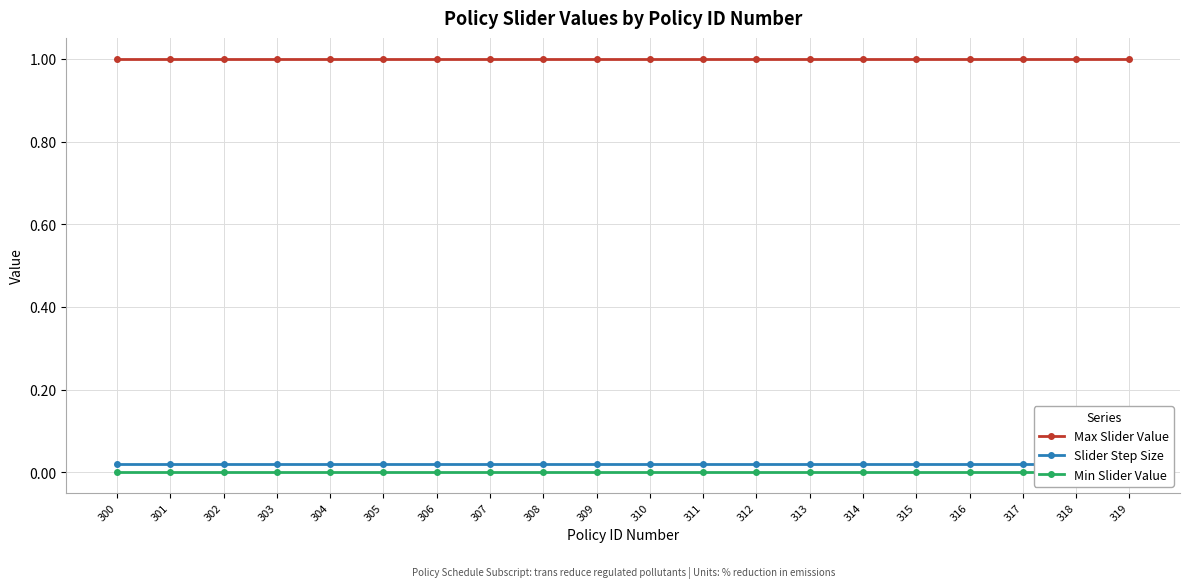

Reading right to left, transcribe all the data shown in this chart.

Max Slider Value: 319=1.0	318=1.0	317=1.0	316=1.0	315=1.0	314=1.0	313=1.0	312=1.0	311=1.0	310=1.0	309=1.0	308=1.0	307=1.0	306=1.0	305=1.0	304=1.0	303=1.0	302=1.0	301=1.0	300=1.0
Slider Step Size: 319=0.0	318=0.0	317=0.0	316=0.0	315=0.0	314=0.0	313=0.0	312=0.0	311=0.0	310=0.0	309=0.0	308=0.0	307=0.0	306=0.0	305=0.0	304=0.0	303=0.0	302=0.0	301=0.0	300=0.0
Min Slider Value: 319=0.0	318=0.0	317=0.0	316=0.0	315=0.0	314=0.0	313=0.0	312=0.0	311=0.0	310=0.0	309=0.0	308=0.0	307=0.0	306=0.0	305=0.0	304=0.0	303=0.0	302=0.0	301=0.0	300=0.0